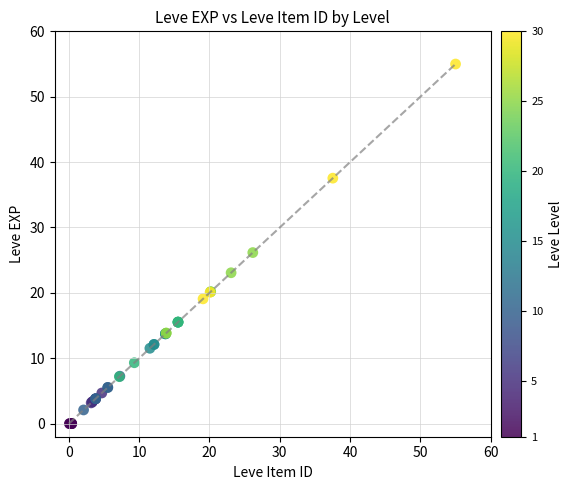

What Y value in the scatter plot is closest to 27?

26.2